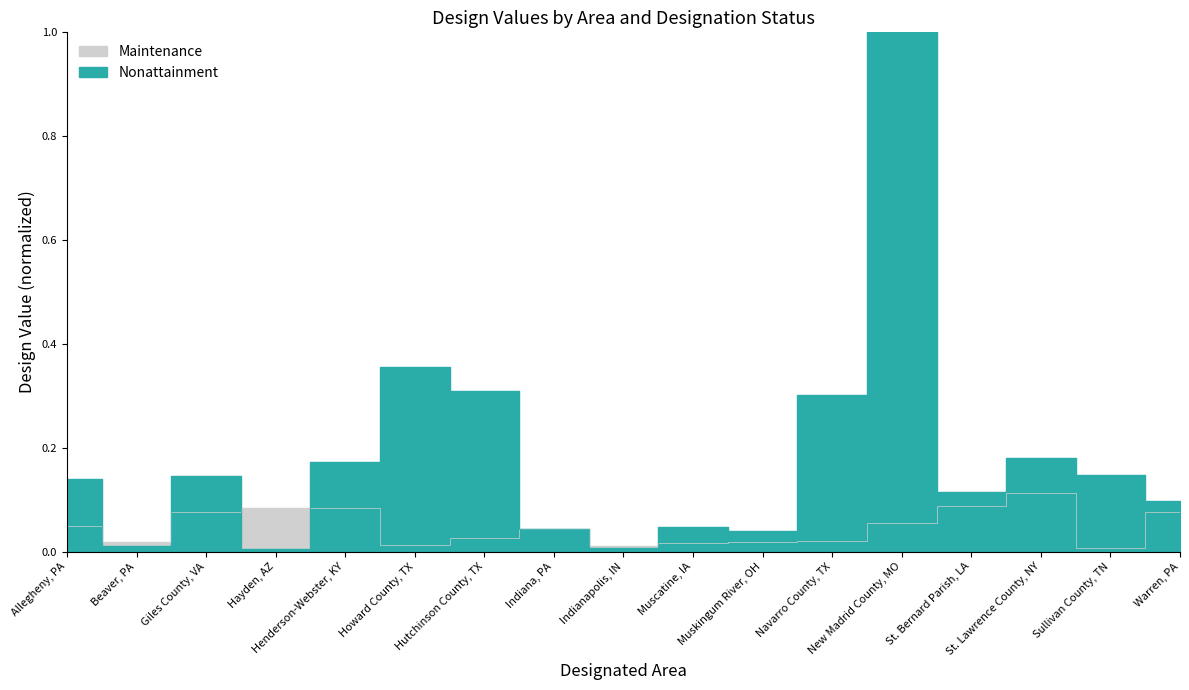

How many lines are shown in the chart?

2